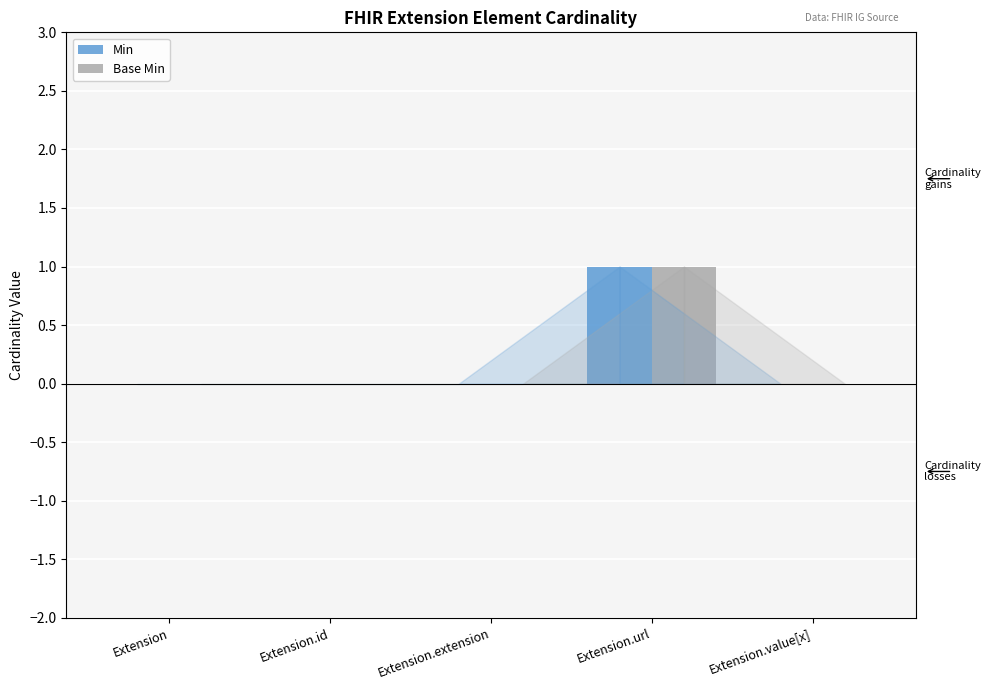

At which category is the sum across all series the highest?

Extension.url